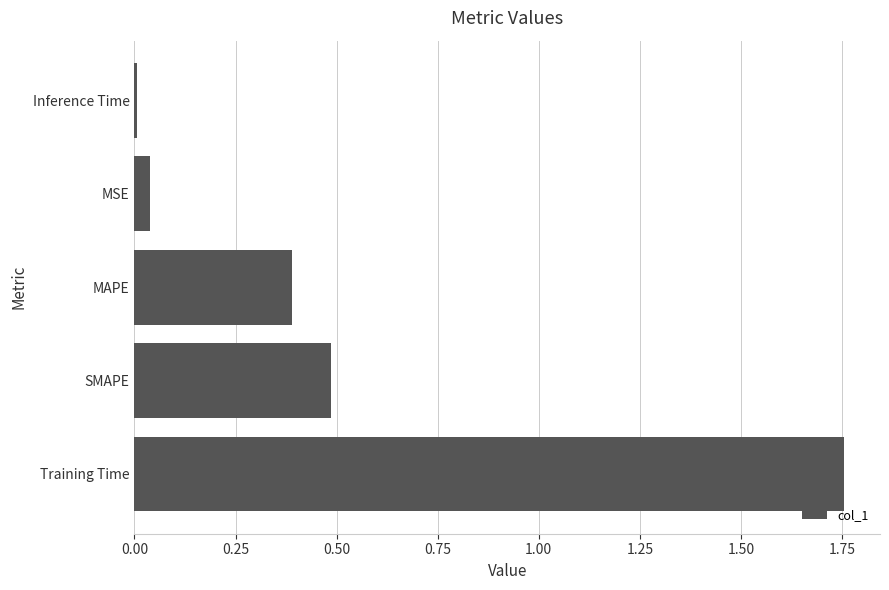

What is the change in value from SMAPE to MSE?

-0.4